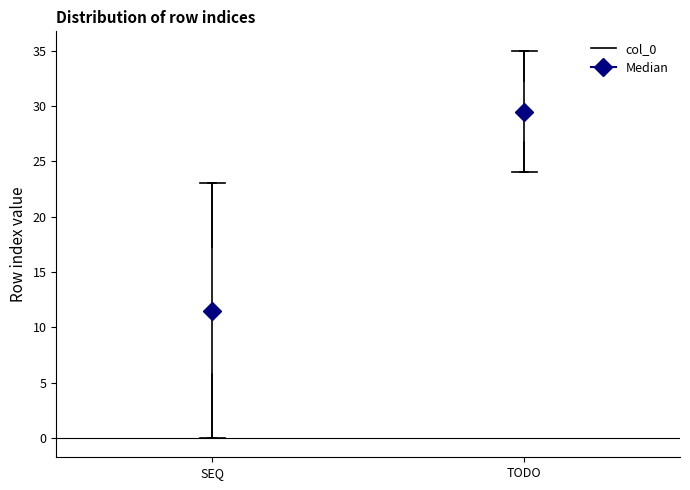

Comparing the boxes themselves (not the whiskers), which one is the tallest?

SEQ